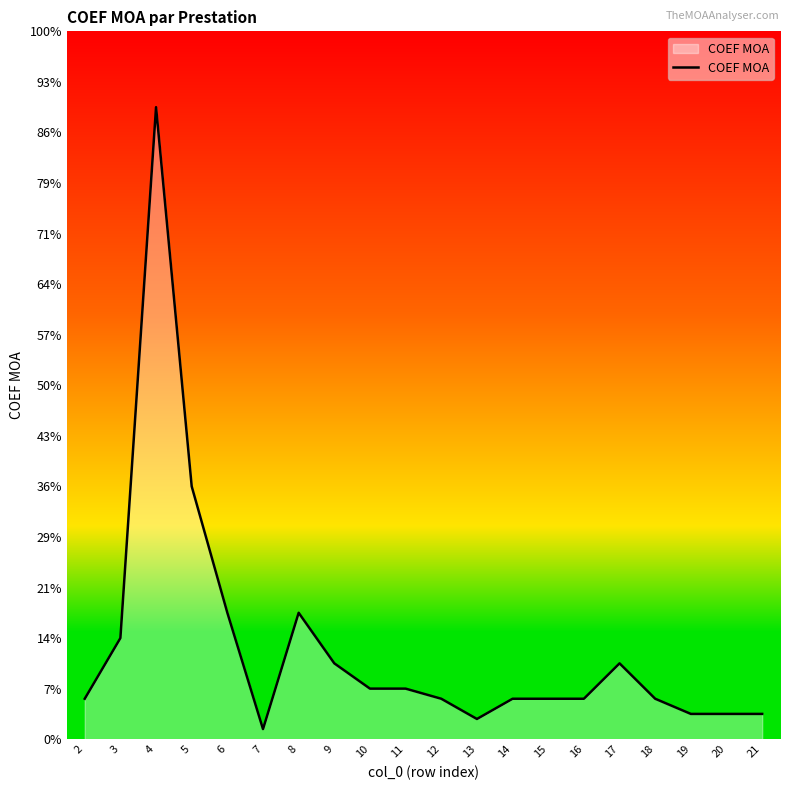

Between 17 and 9, which is larger?

17